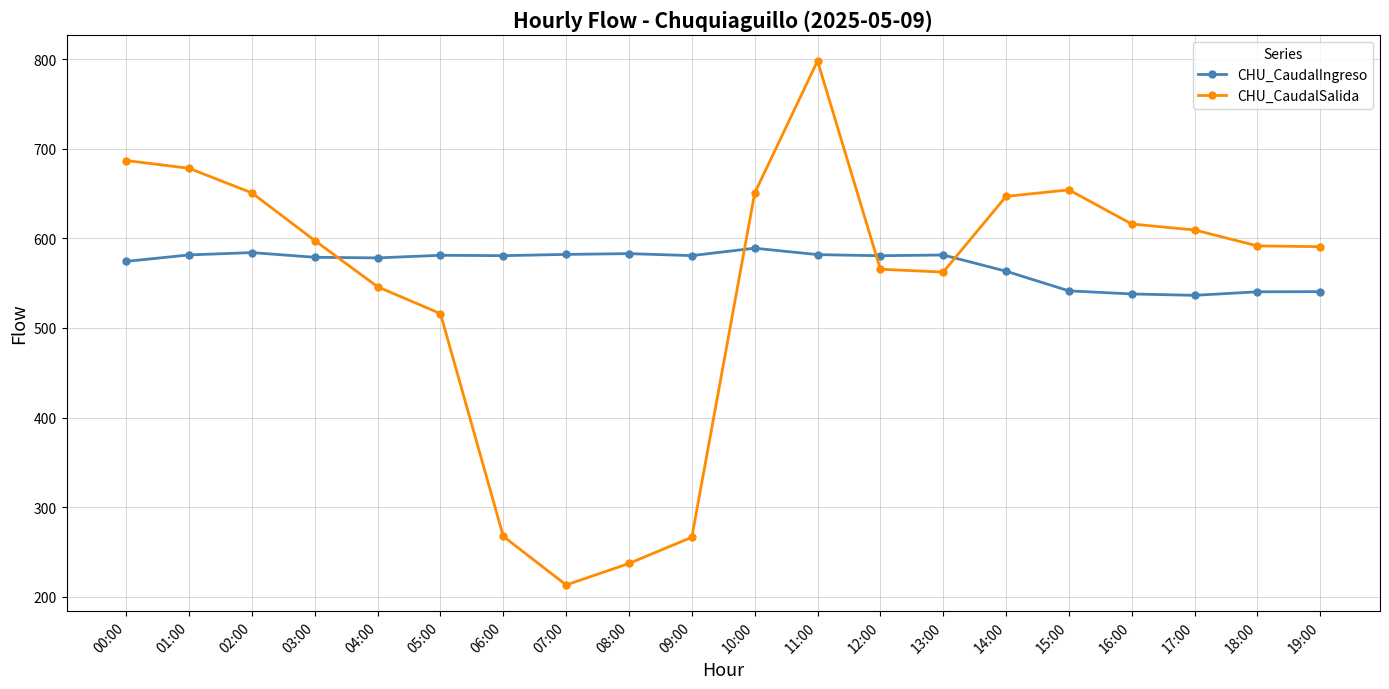

Read the CHU_CaudalIngreso value at 02:00.

584.1